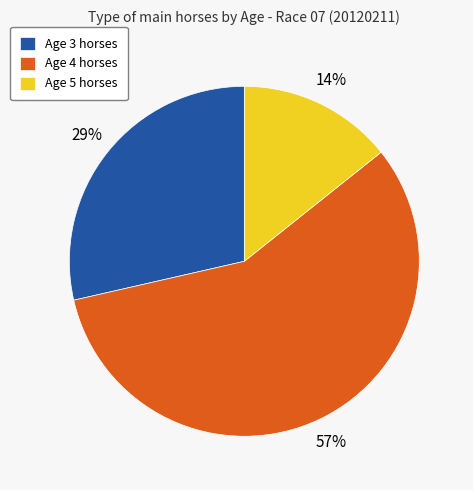

To the nearest percent, what percentage of the pie is Age 5?

14%